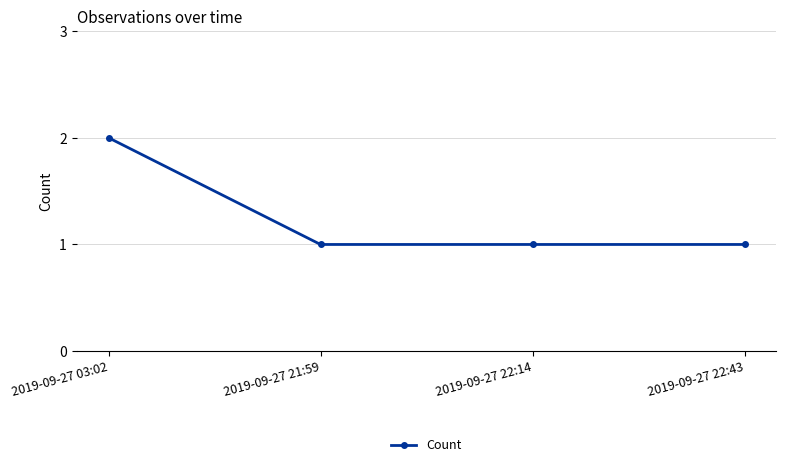

Approximately how many times larger is the value at 2019-09-27 03:02 compared to 2019-09-27 22:43?

2.0